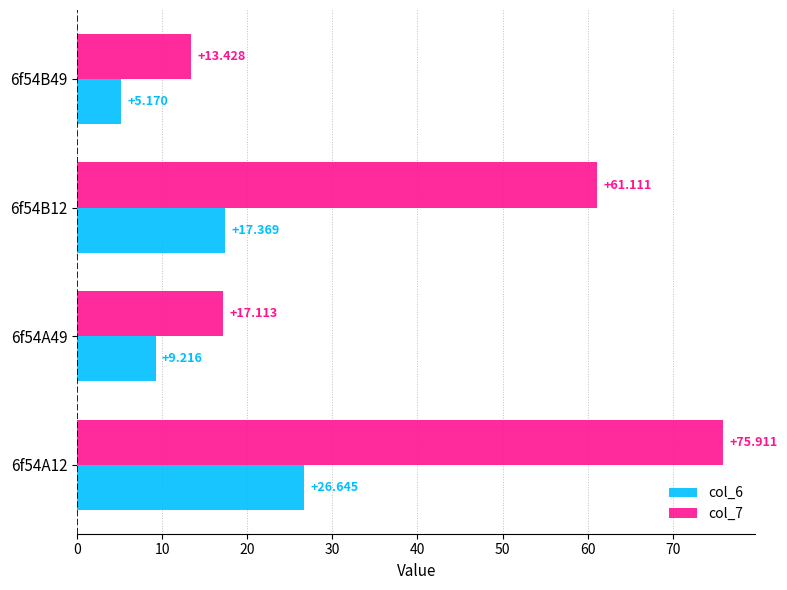

What are all the series names shown in the legend?

col_6, col_7